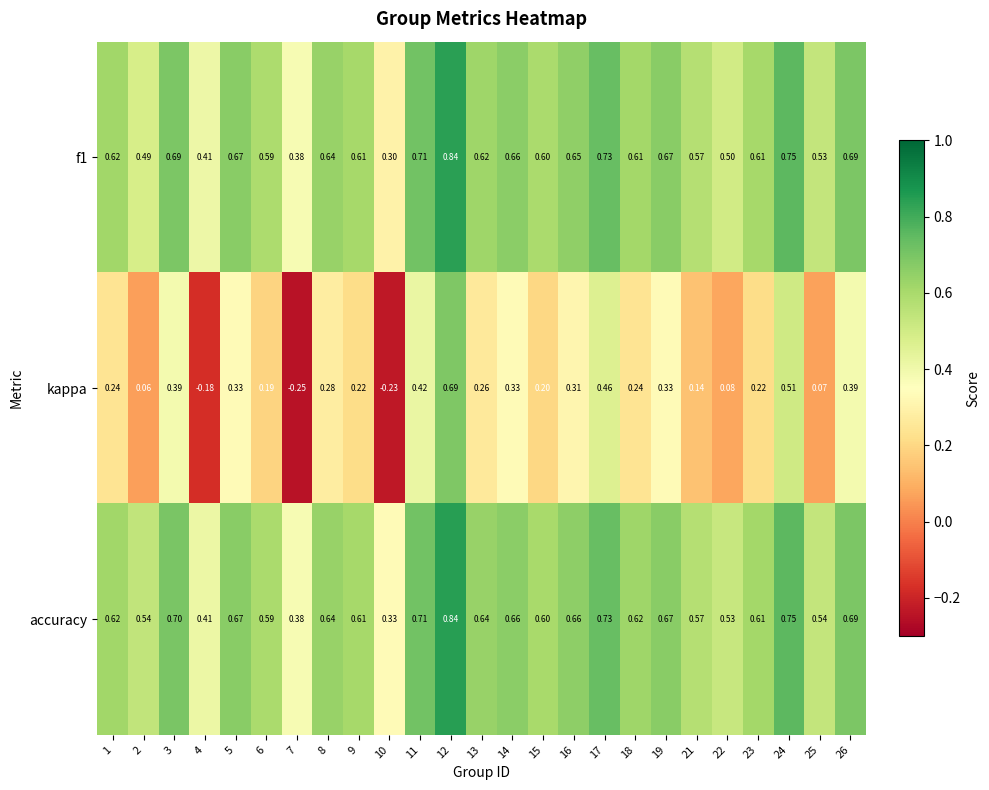

Which series has the widest spread of values?

kappa